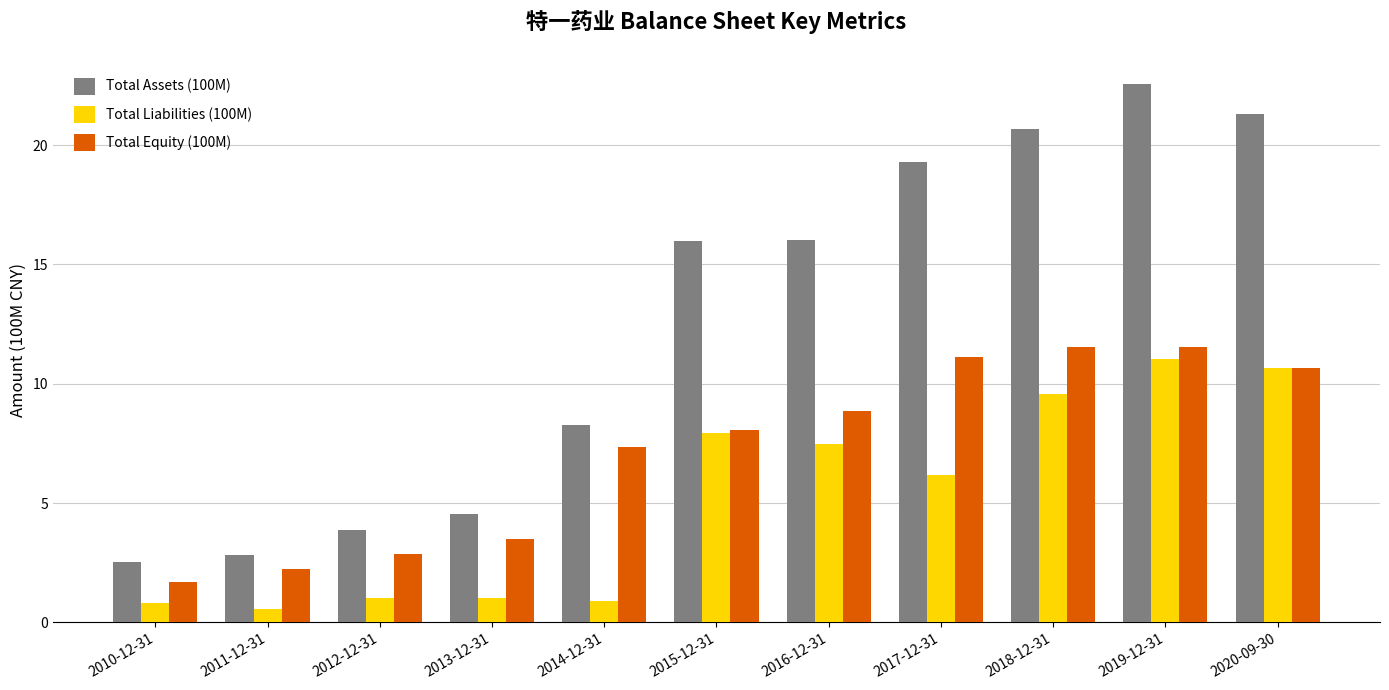

What is the maximum value for Total Equity (100M)?

11.5